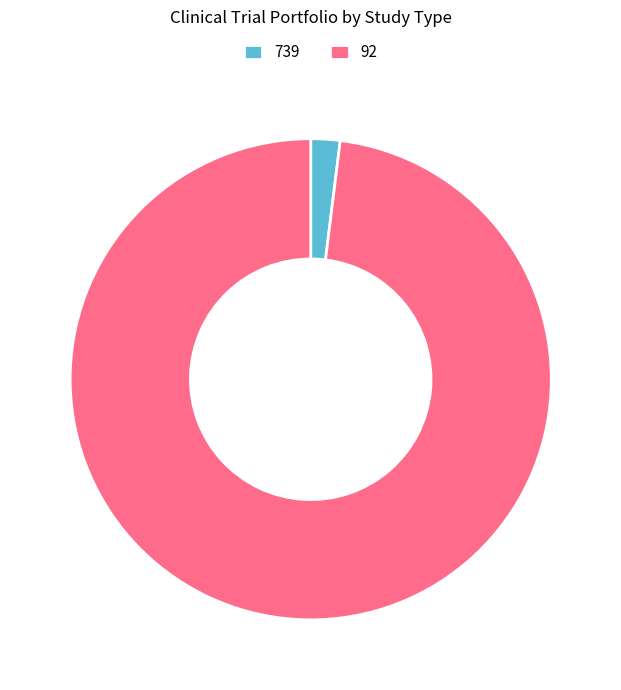

Count the number of slices in the pie.

2